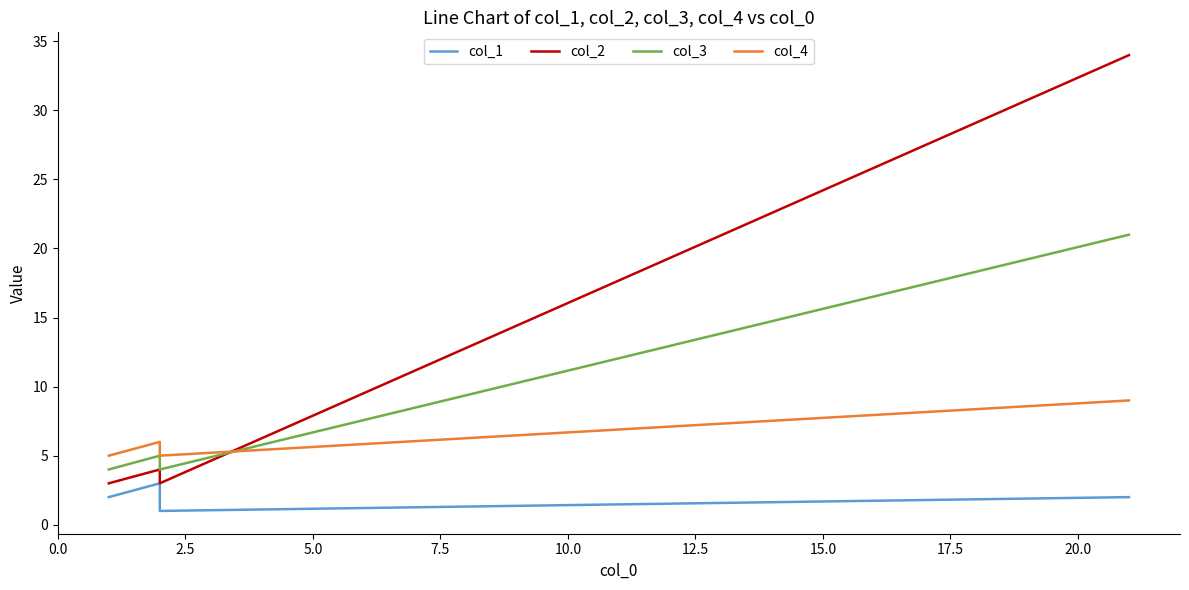

Between 0.0 and 2.5, which series saw the biggest shift?

col_1